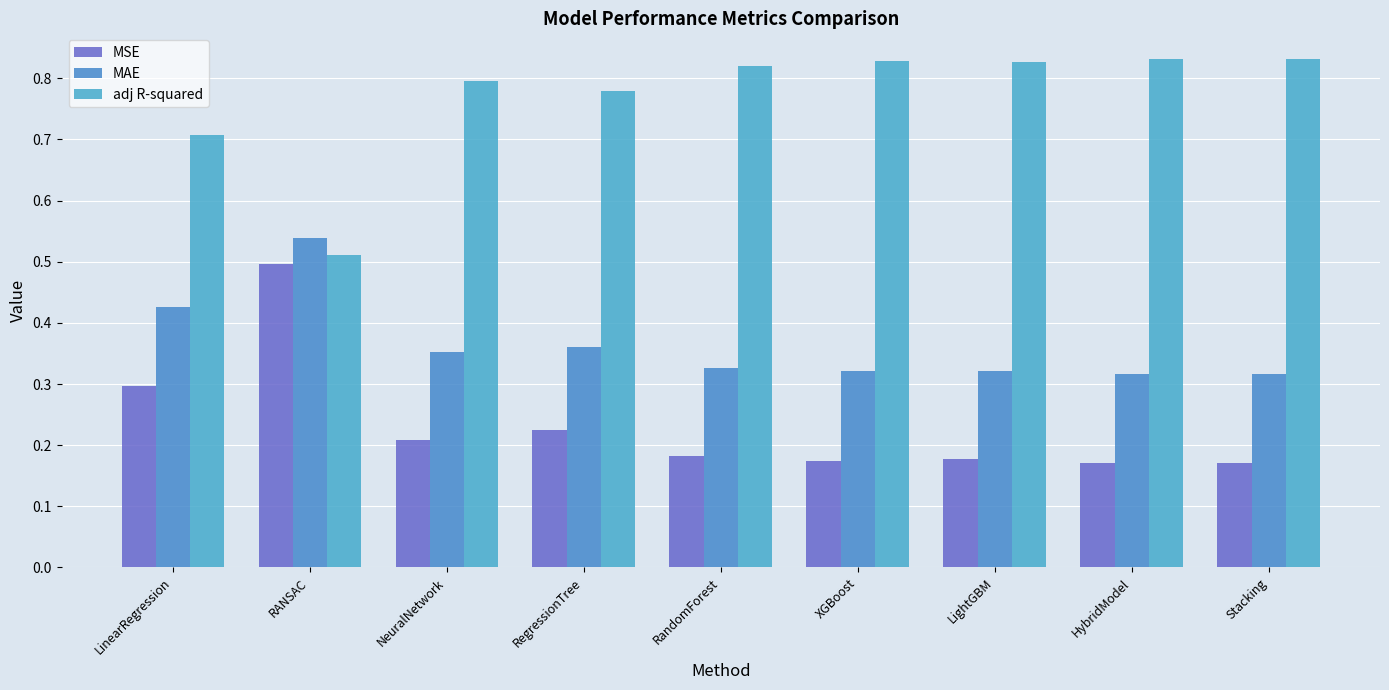

What is the label of the 4th bar from the left?

RegressionTree